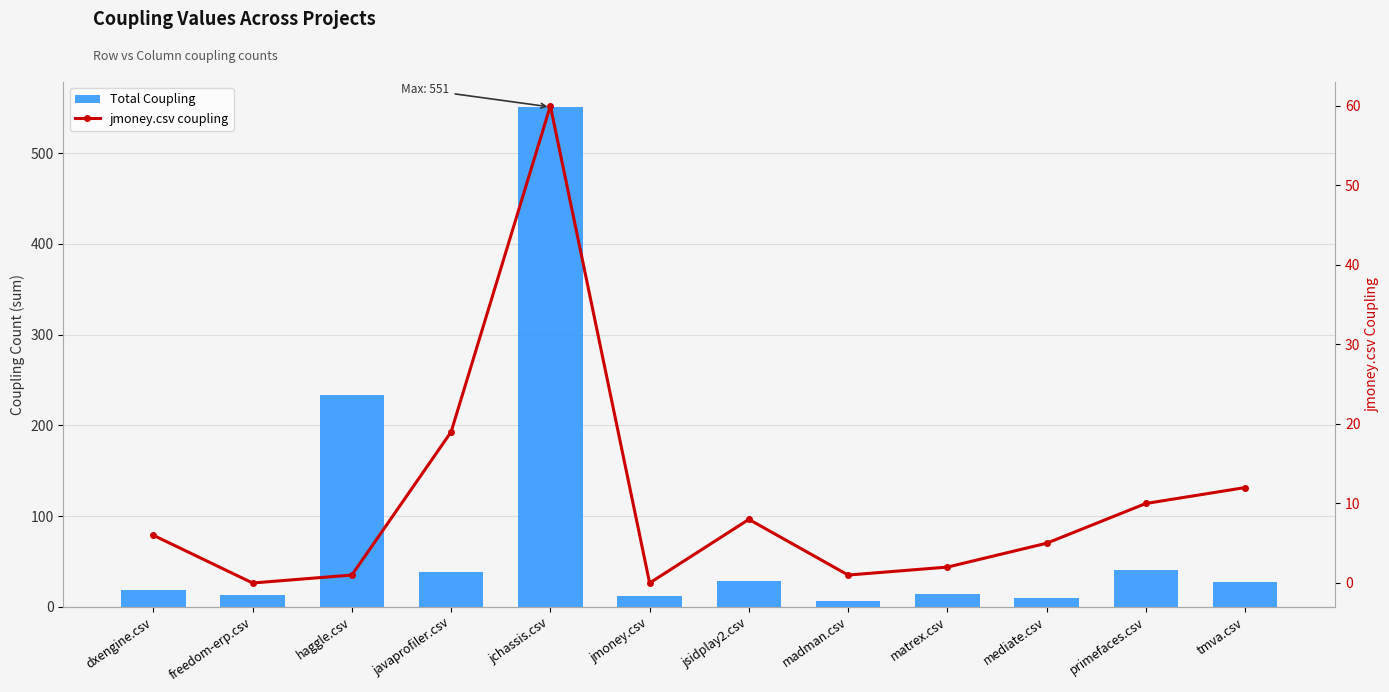

Reading left to right, list all the values displayed in this chart.

Total Coupling: 19	13	233	38	551	12	29	7	14	10	41	27
jmoney.csv coupling: 6	0	1	19	60	0	8	1	2	5	10	12